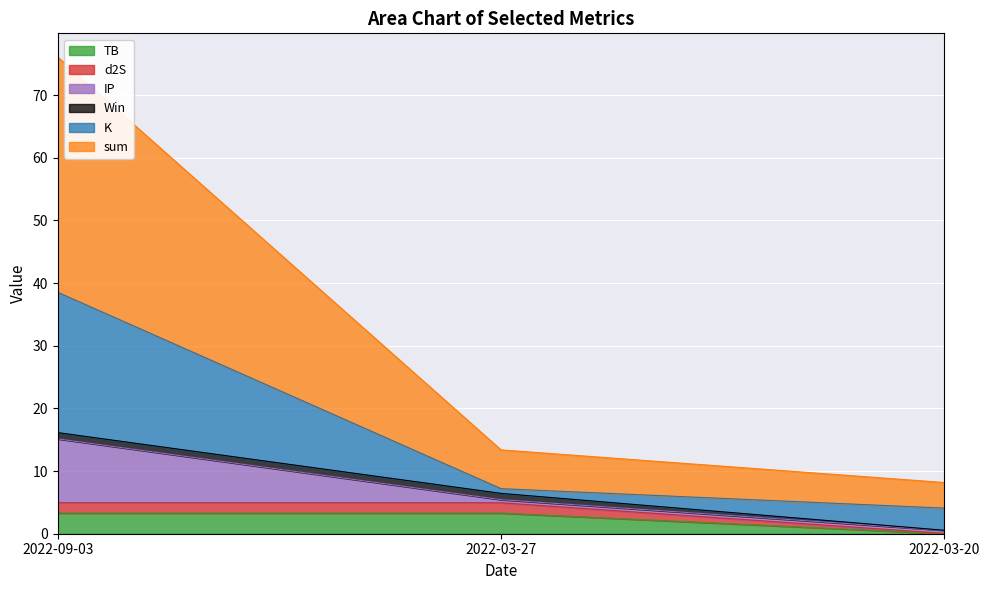

What position from the right is 2022-03-27?

2